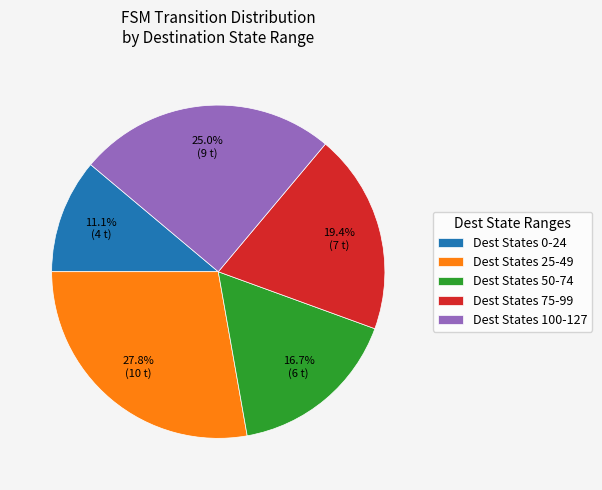

Between Dest States 50-74 and Dest States 25-49, which is larger?

Dest States 25-49